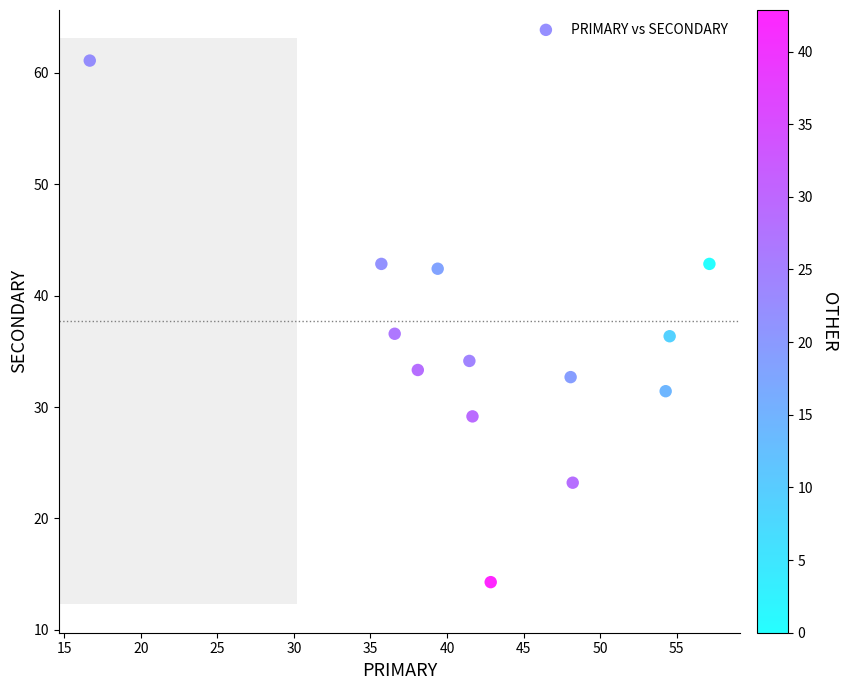

What is the range of X values (max minus min)?

40.5